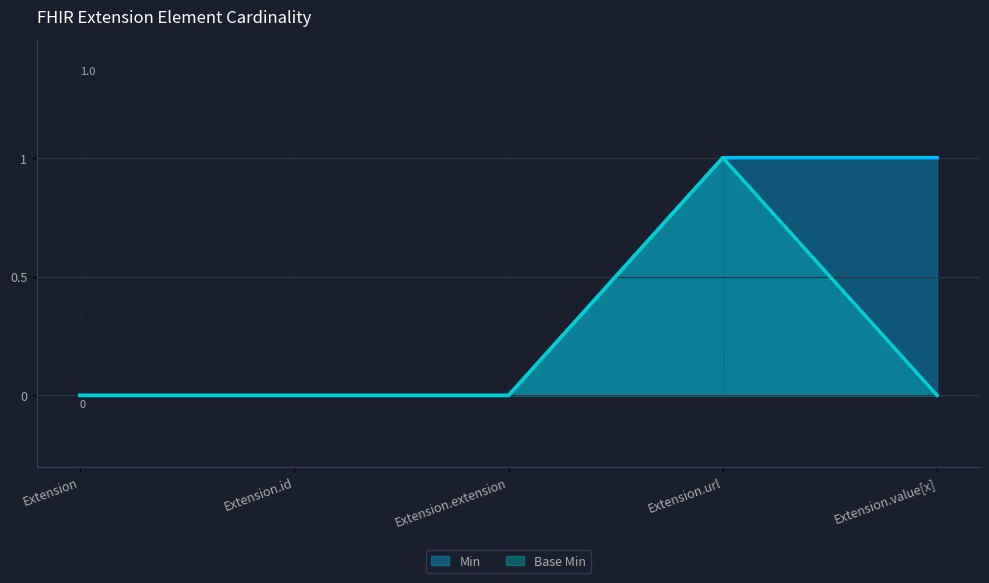

How many lines are shown in the chart?

2